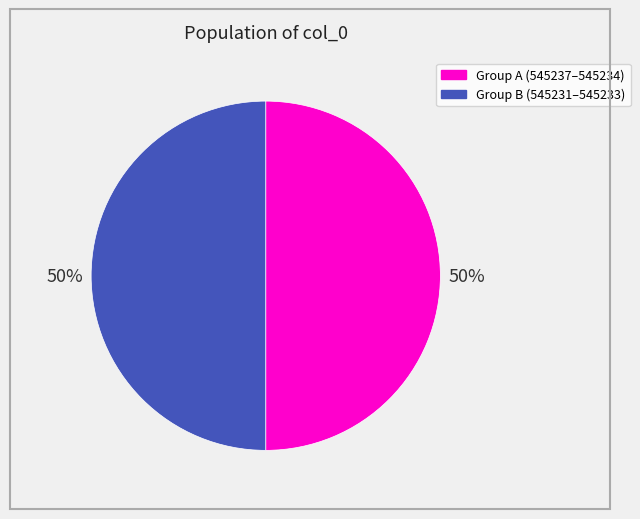

To the nearest percent, what is the average slice percentage?

50%